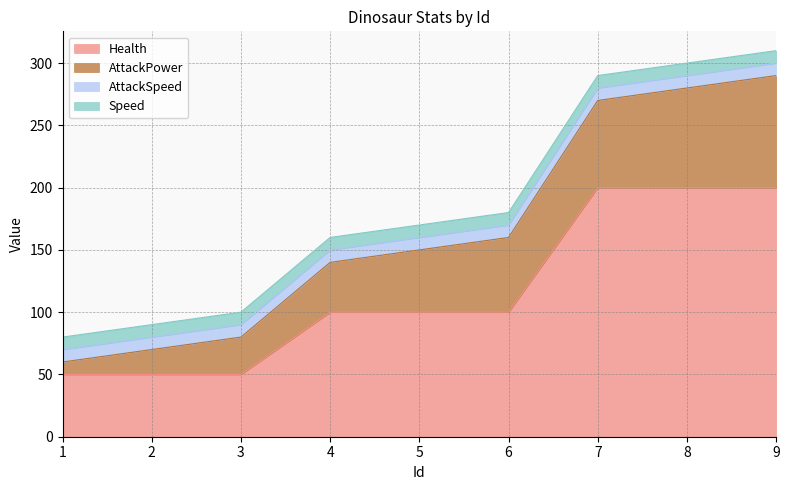

Reading left to right, transcribe all the data shown in this chart.

Health: 50	50	50	100	100	100	200	200	200
AttackPower: 10	20	30	40	50	60	70	80	90
AttackSpeed: 10	10	10	10	10	10	10	10	10
Speed: 10	10	10	10	10	10	10	10	10